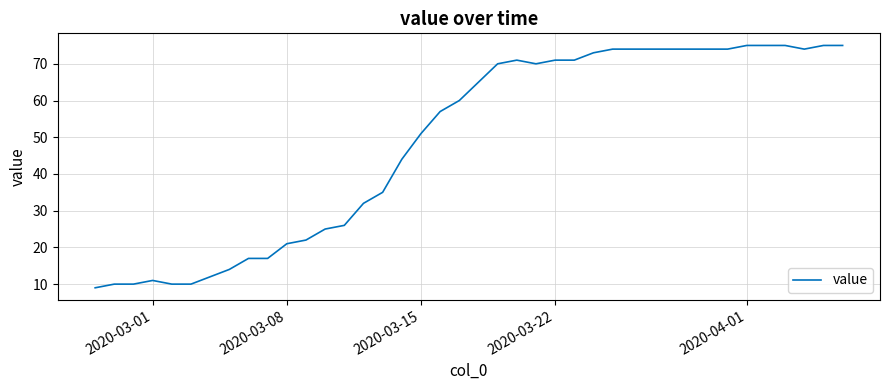

What is the maximum value shown in the chart?

75